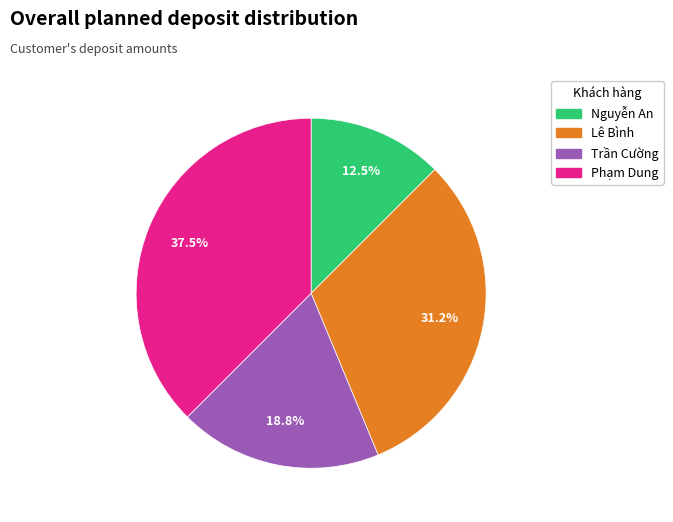

Rank the categories by value from lowest to highest.

Nguyễn An, Trần Cường, Lê Bình, Phạm Dung